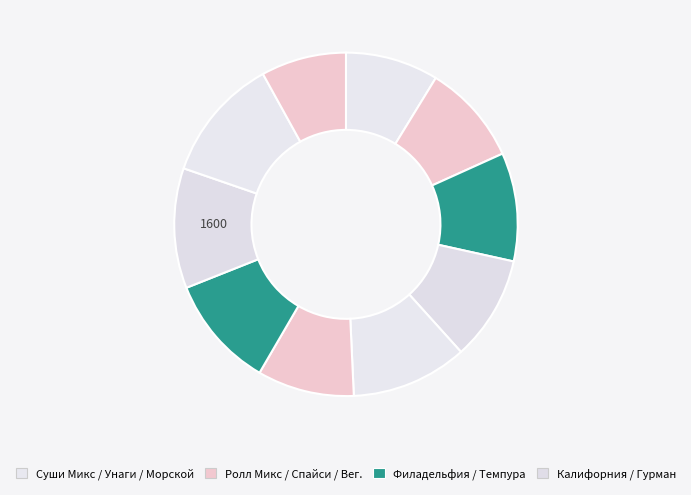

How many slices are in this pie chart?

10